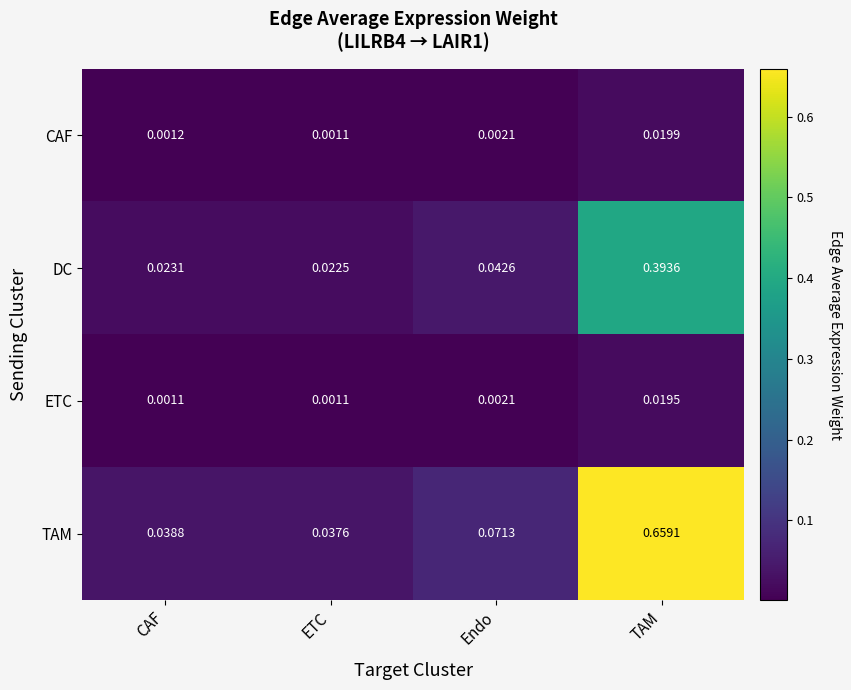

Which series changed the most between CAF and TAM?

TAM